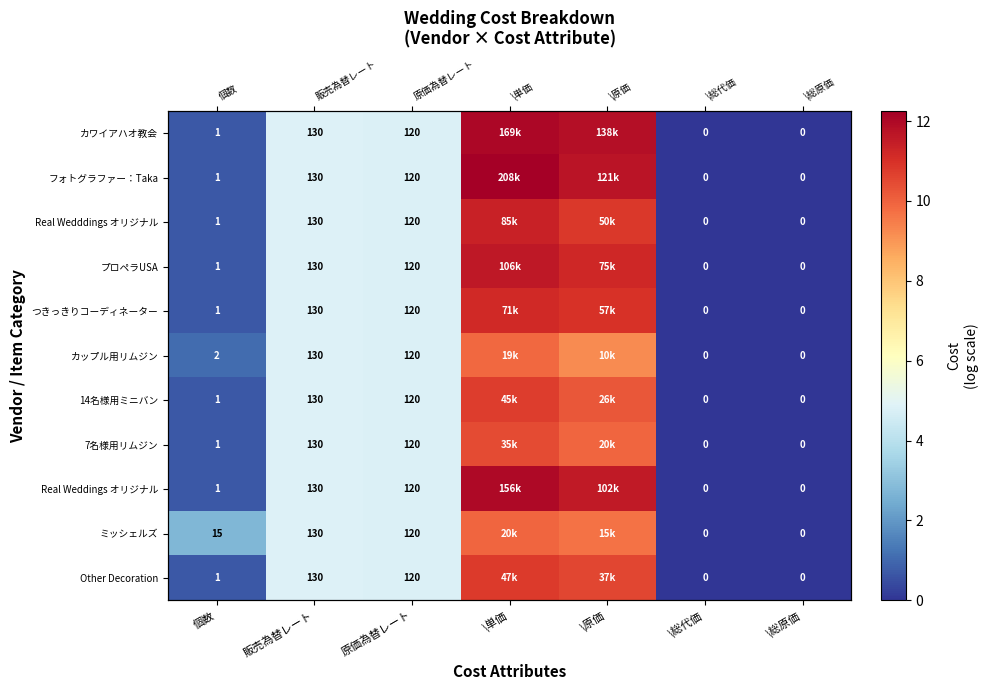

At which category does the chart reach its peak across all series?

\単価